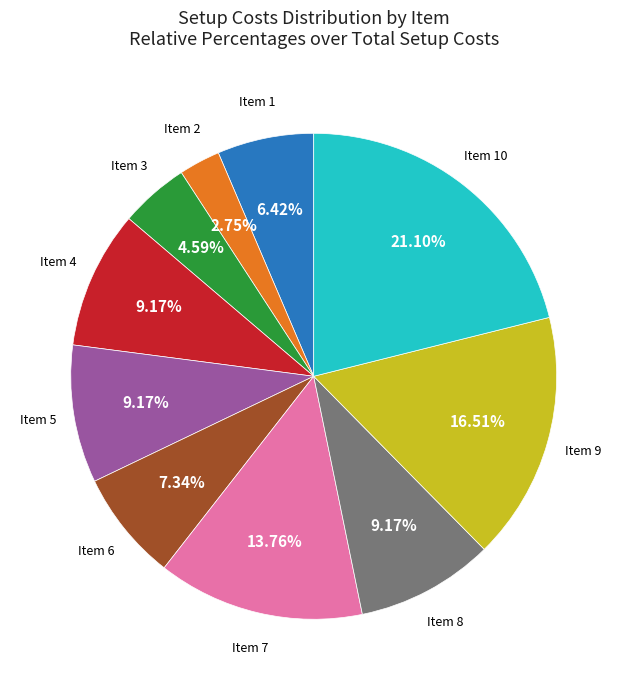

How many segments does this pie chart have?

10